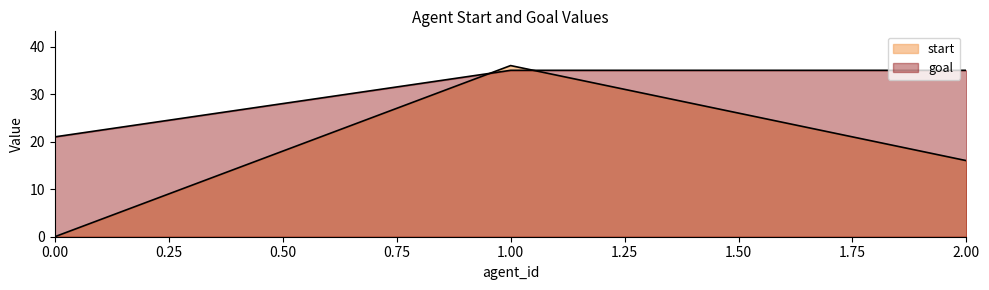

What are all the series names shown in the legend?

start, goal